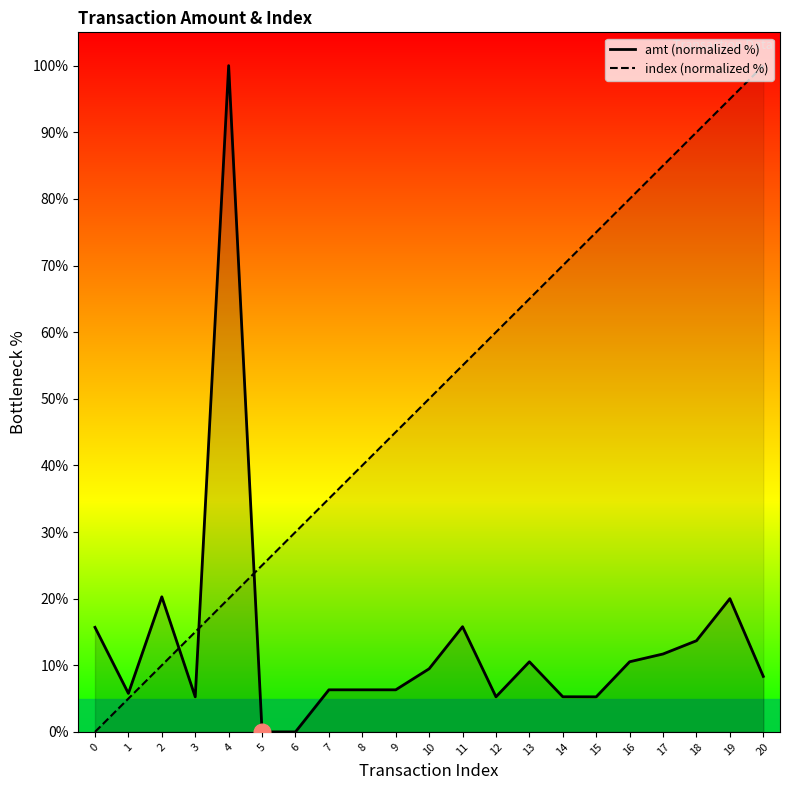

What is the value of the index (normalized %) point at the 3rd from the left?

10.0